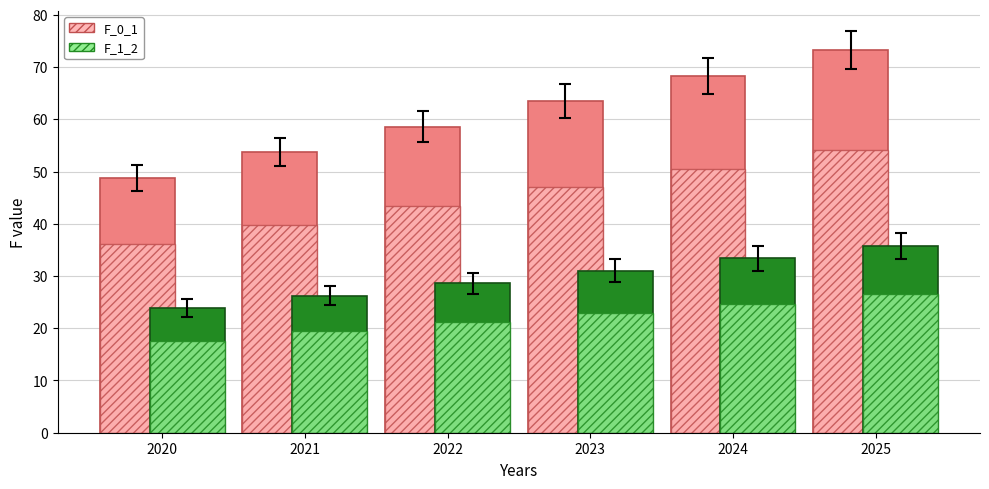

What is the value of the F_0_1 bar at the 5th from the left?

68.3